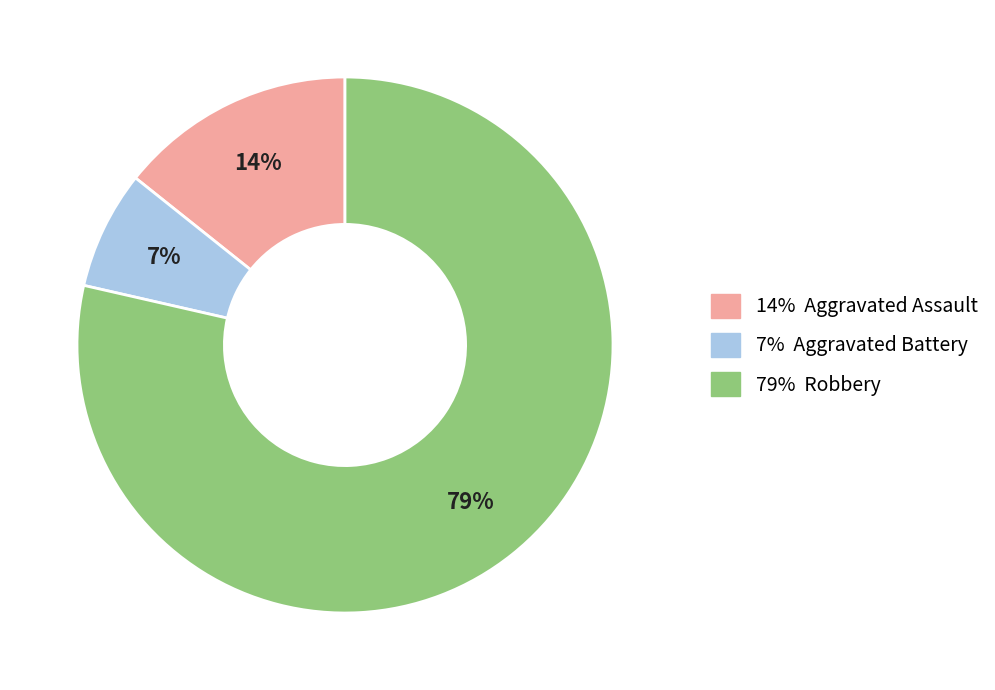

To the nearest percent, what is the average slice percentage?

33%